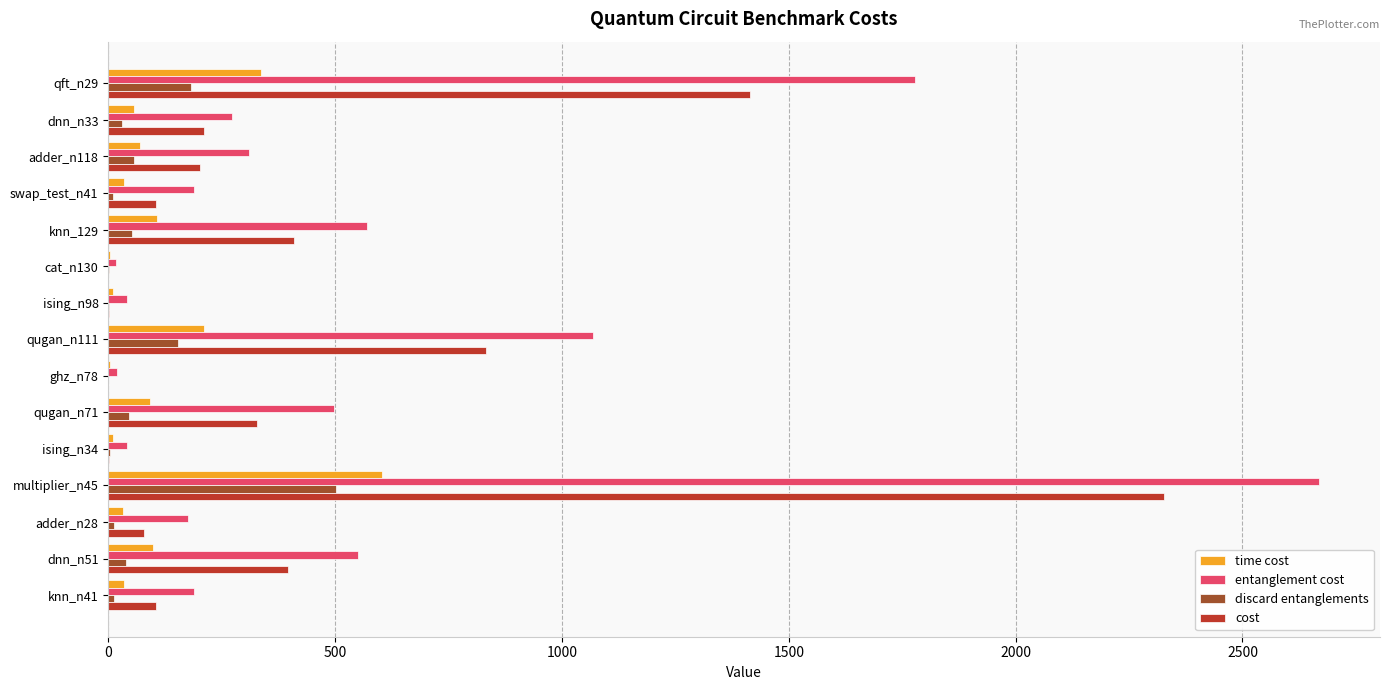

At which label is entanglement cost closest to 1343?

qugan_n111